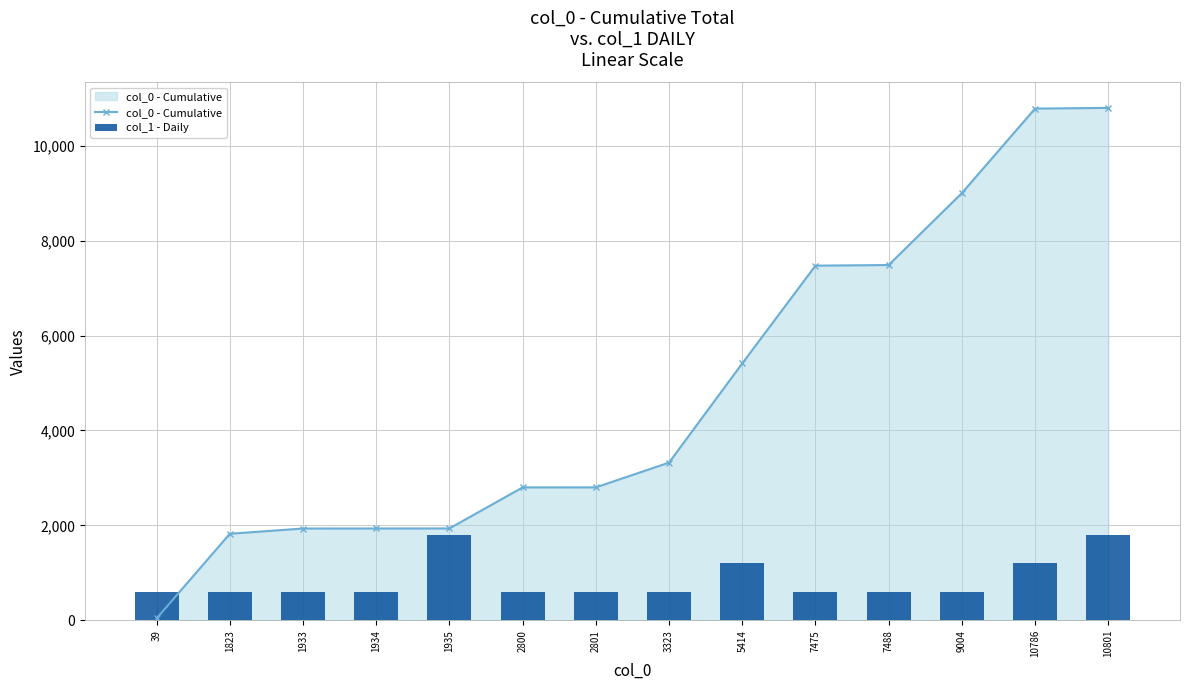

At how many categories does at least one series exceed 4152?

6